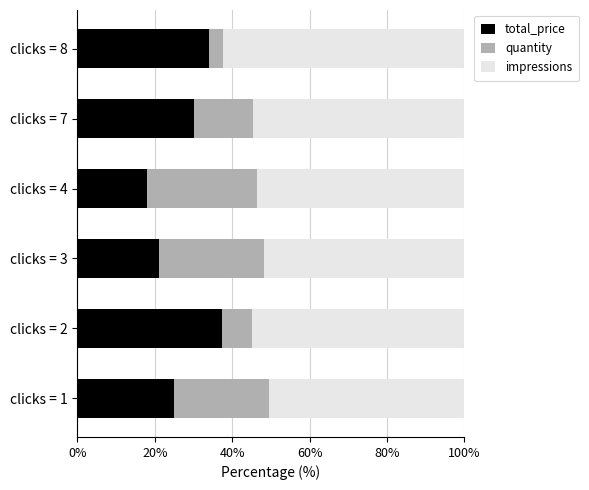

What is the lowest value of the total_price series?

18.1